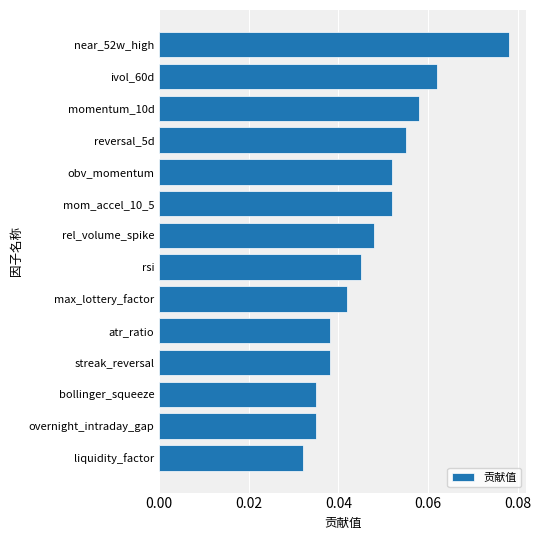

What is the sum of all values?

0.7